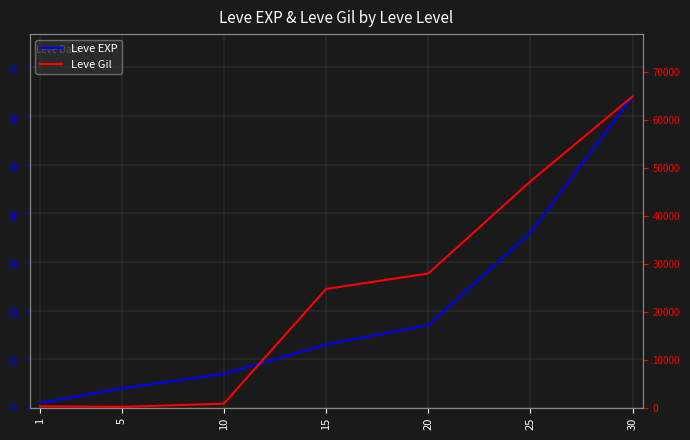

Does the chart have visible grid lines?

Yes